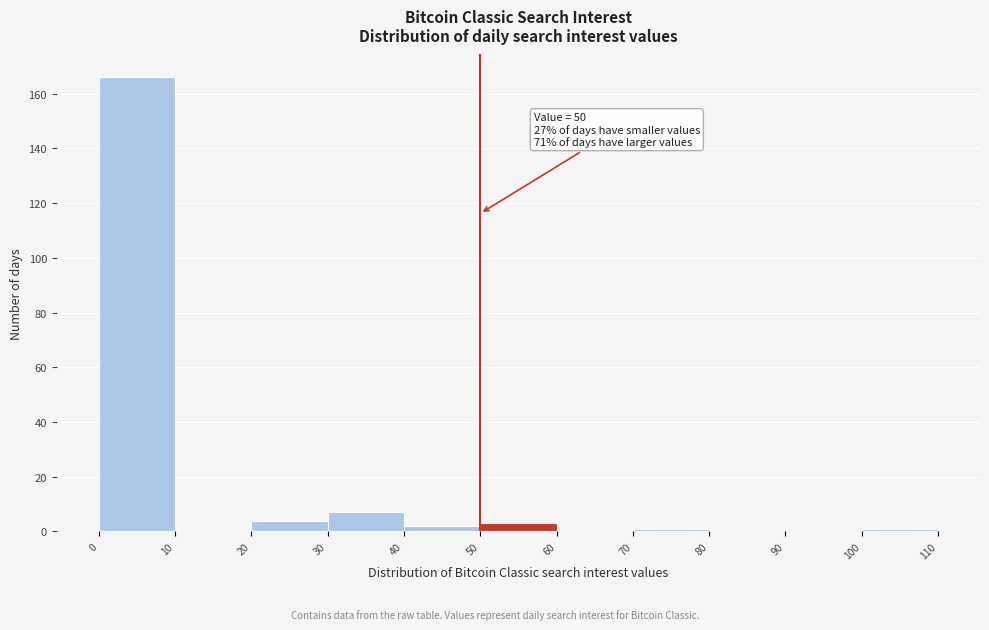

Over which range of the x-axis is the bar tallest?

0 to 10